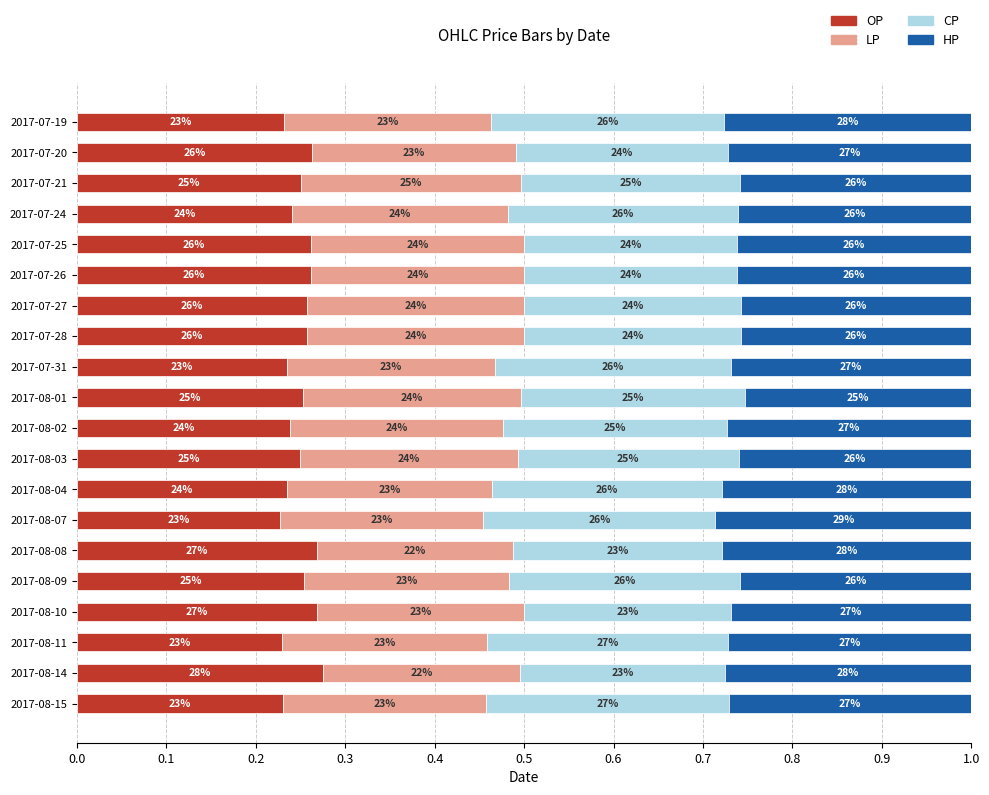

What are all the series names shown in the legend?

OP, LP, CP, HP